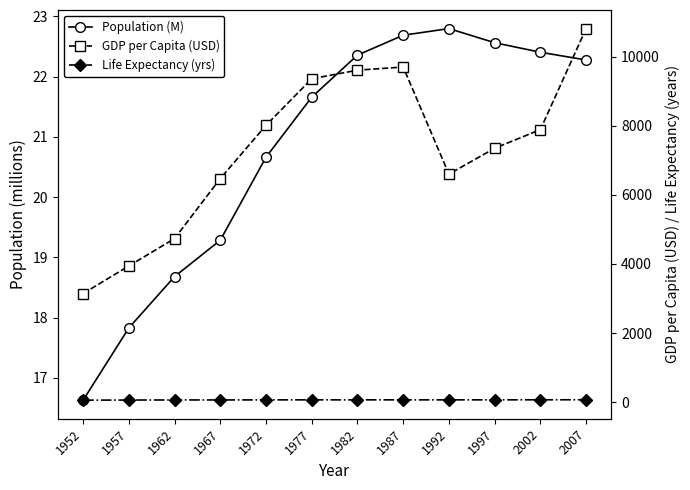

True or false: Life Expectancy (yrs) and Population (M) intersect in this chart.

False